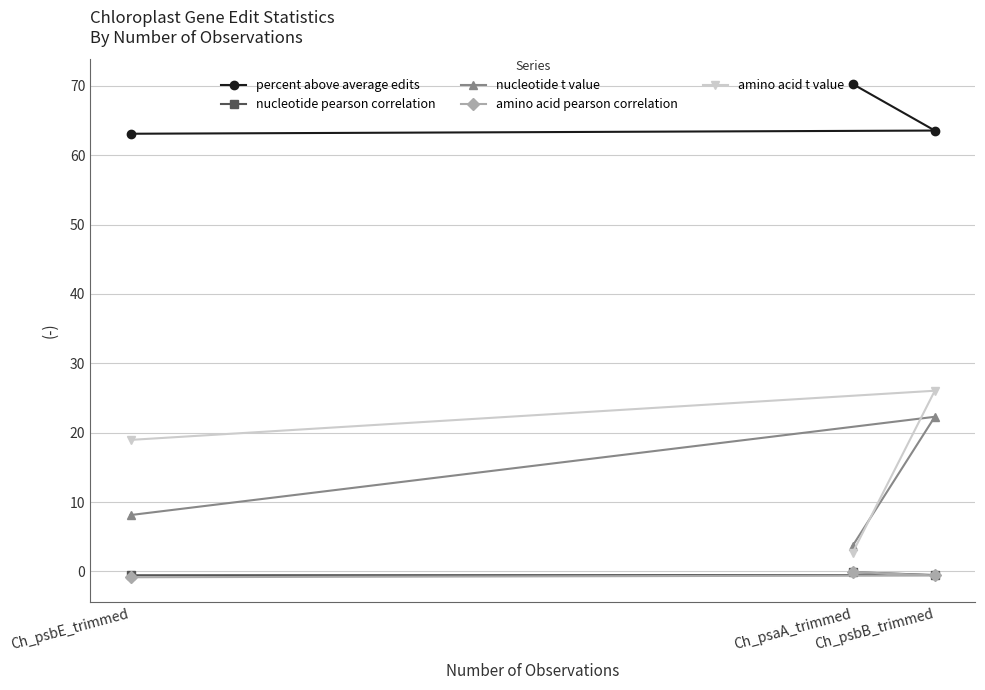

What is the minimum value shown in the chart?

-0.8